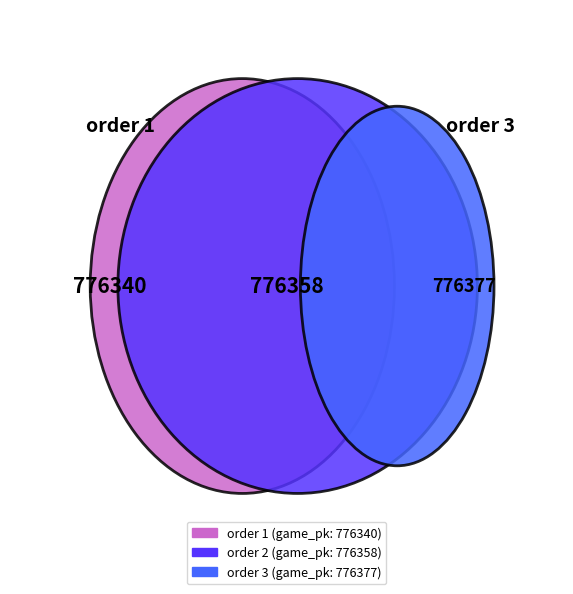

Which slice is the smallest?

1